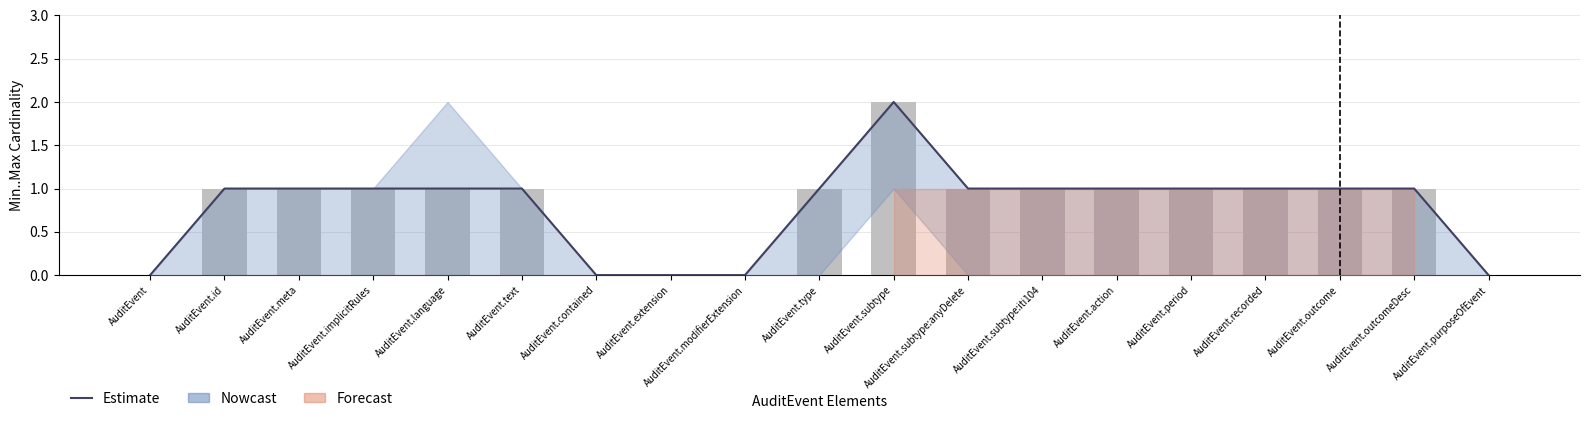

At which label is Observed closest to 1?

AuditEvent.id